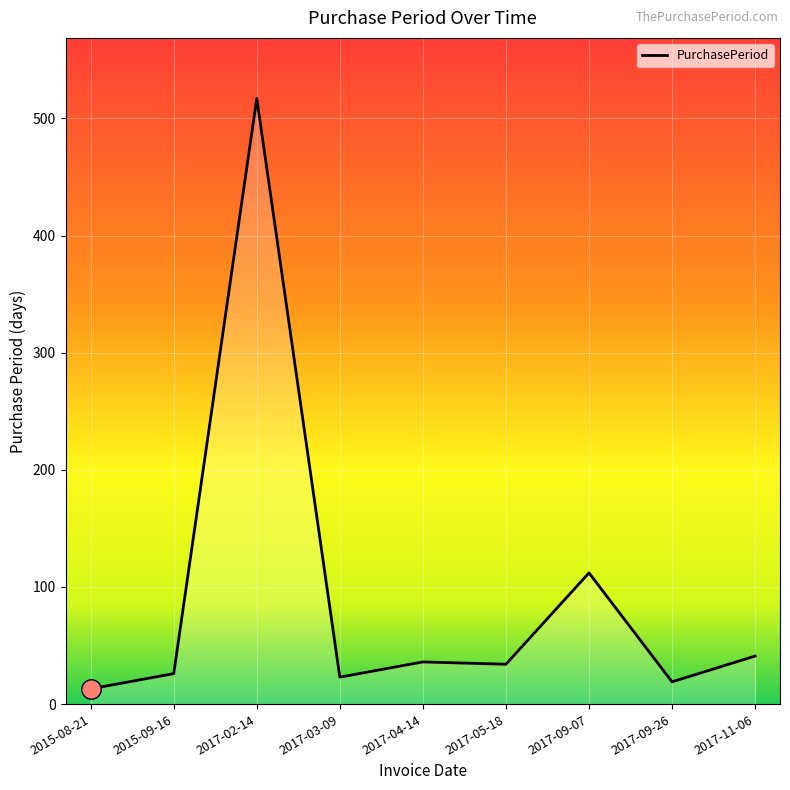

Approximately how many times larger is the value at 2017-05-18 compared to 2017-09-26?

1.8